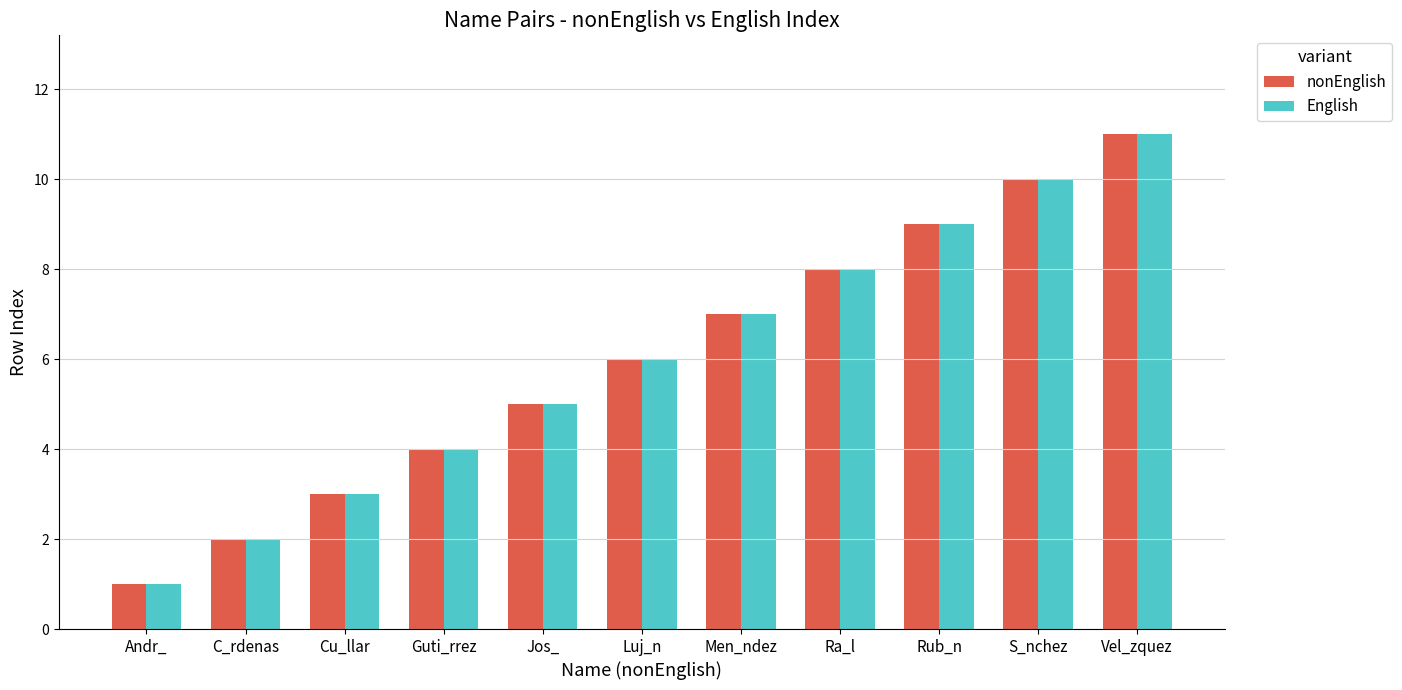

Is the value of nonEnglish at Cu_llar greater than the value of English at S_nchez?

No